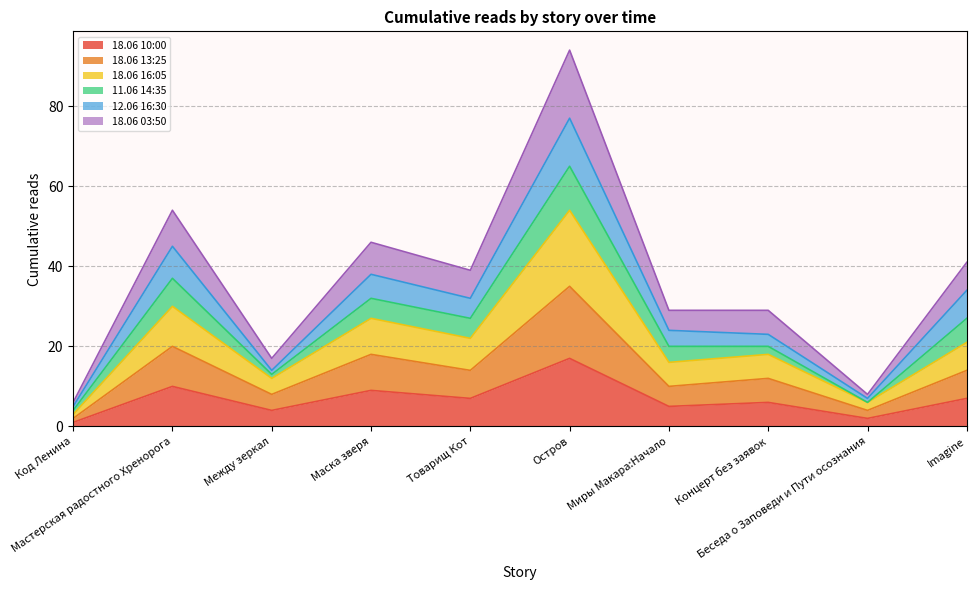

What are all the series names shown in the legend?

18.06 10:00, 18.06 13:25, 18.06 16:05, 11.06 14:35, 12.06 16:30, 18.06 03:50